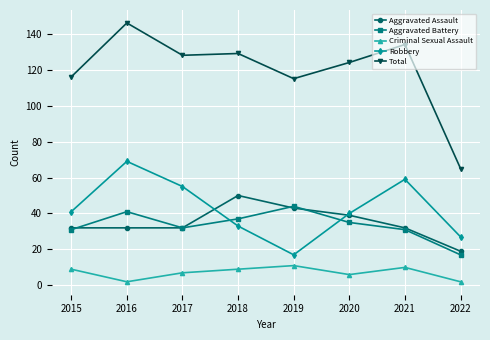

Is this an area chart (filled region under the line)?

No